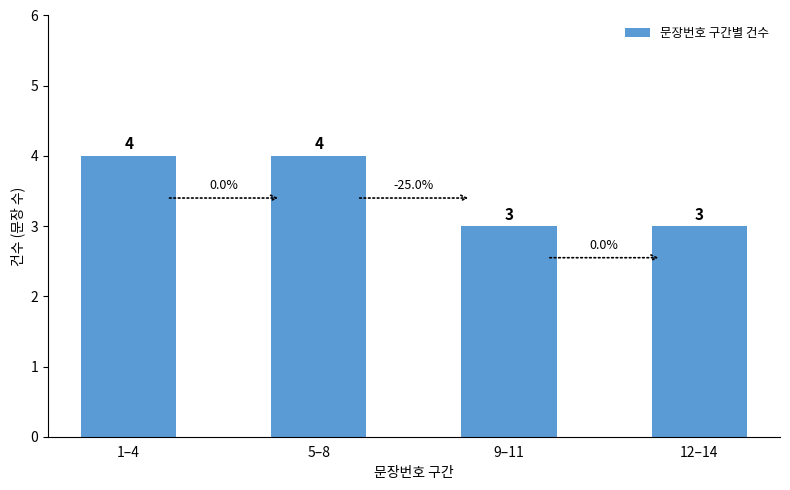

Reading left to right, what are all the values shown in this chart?

1–4=4	5–8=4	9–11=3	12–14=3